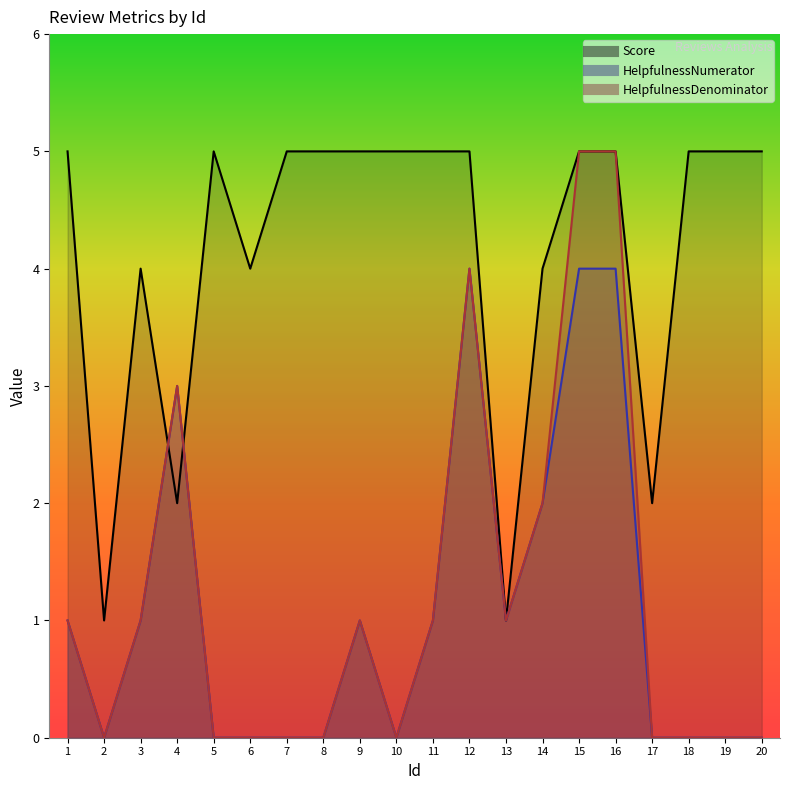

What is the sum of the Score values at 17 and 5?

7